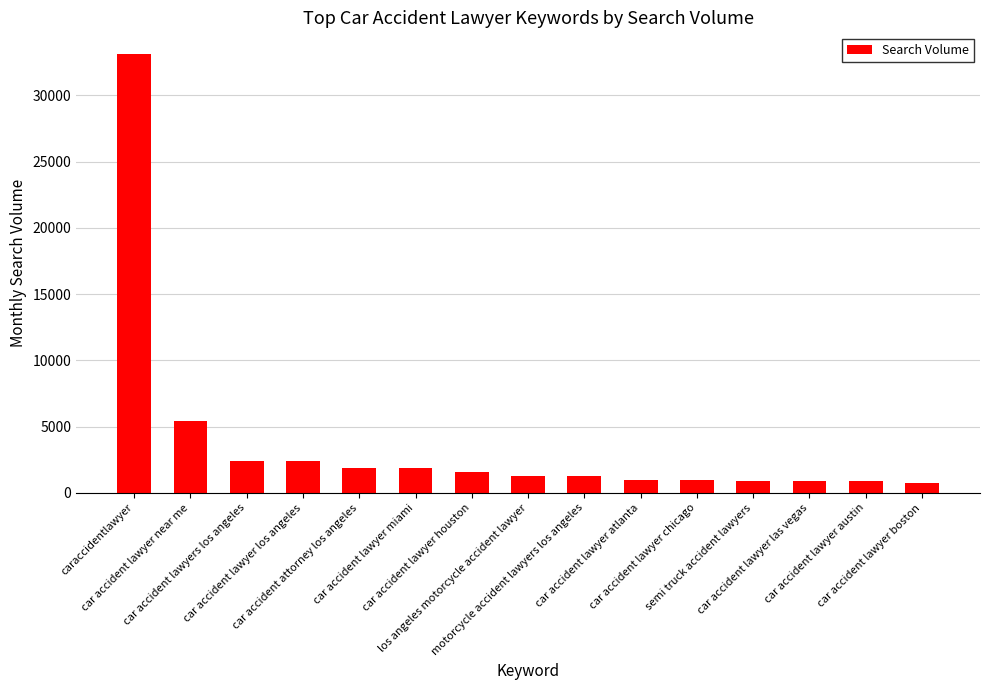

What is the sum of all values?

56660